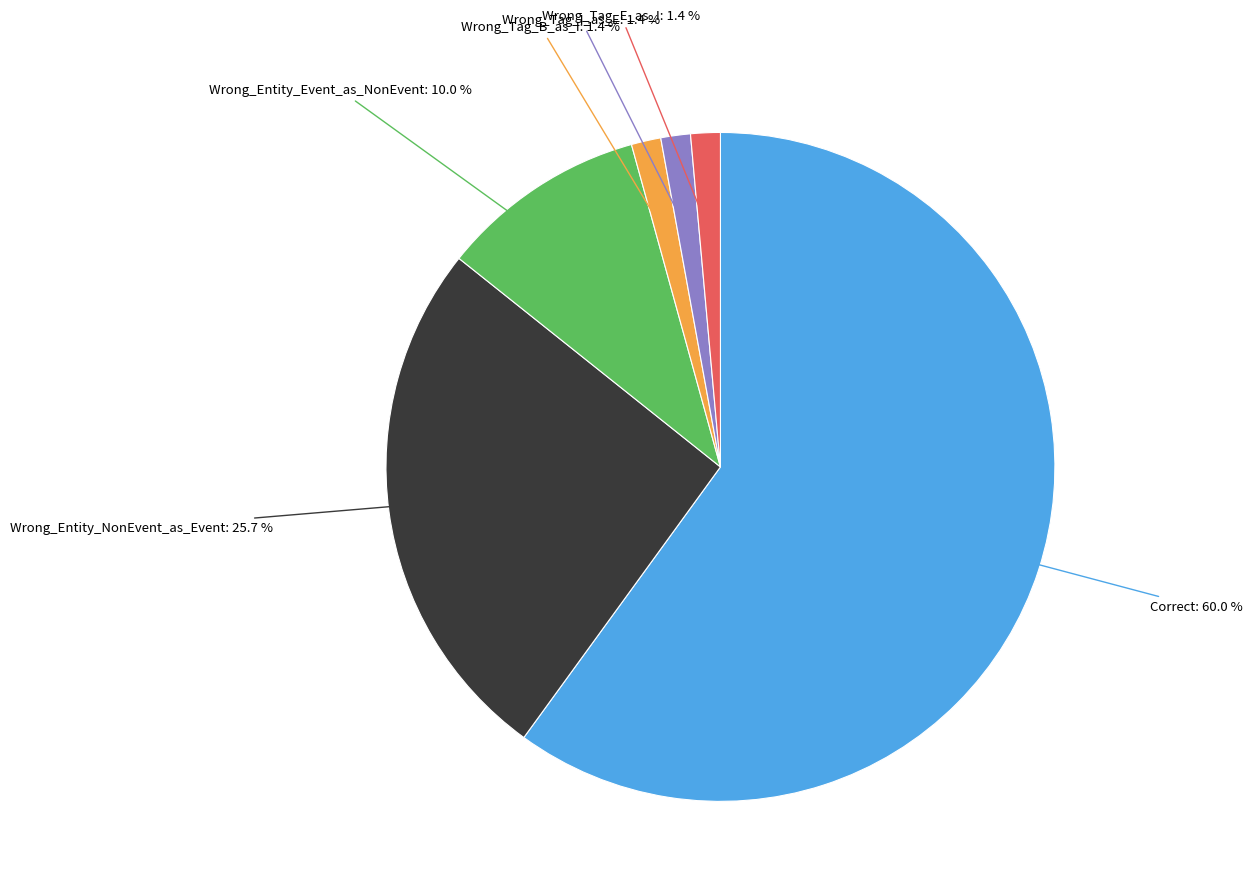

How many slices are in this pie chart?

6